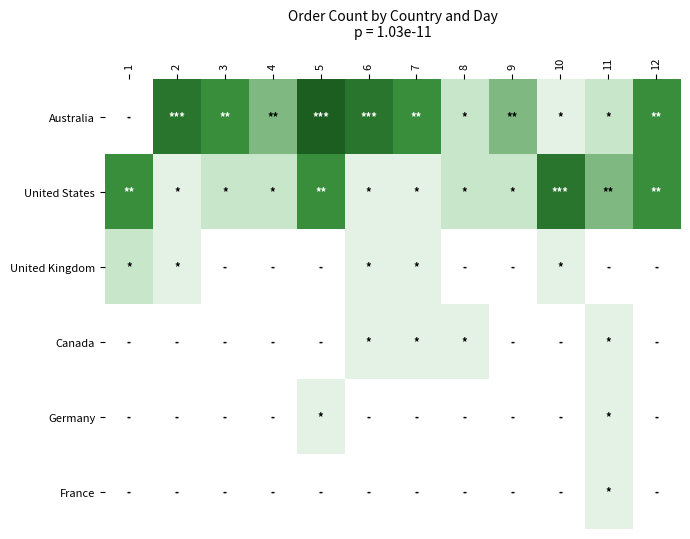

Which series has the widest spread of values?

Australia